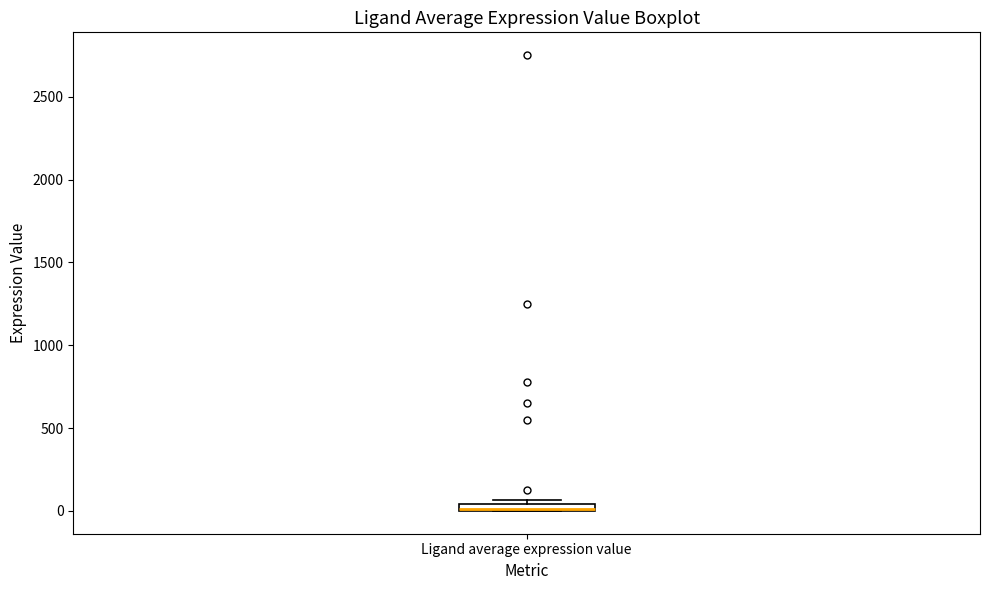

Where is the lower edge of the box for Ligand average expression value on the y-axis? The values are not printed on the chart, so give them approximately, as read against the axis.

0